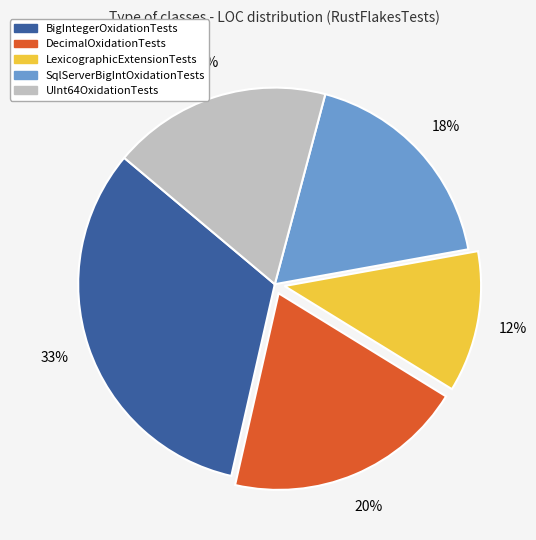

True or false: DecimalOxidationTests accounts for 11% of the total.

False